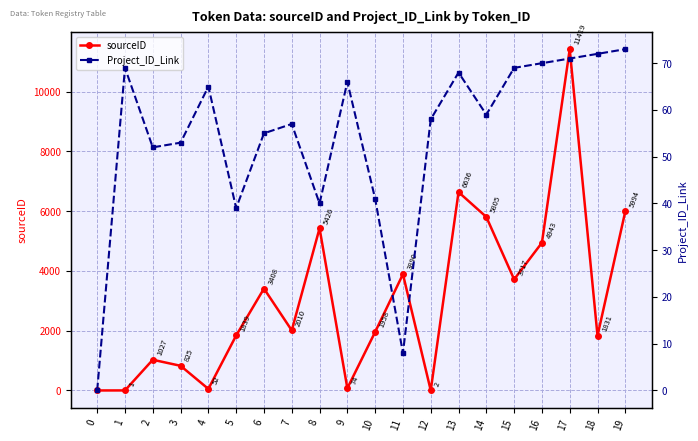

What is the average value of the Project_ID_Link series?

54